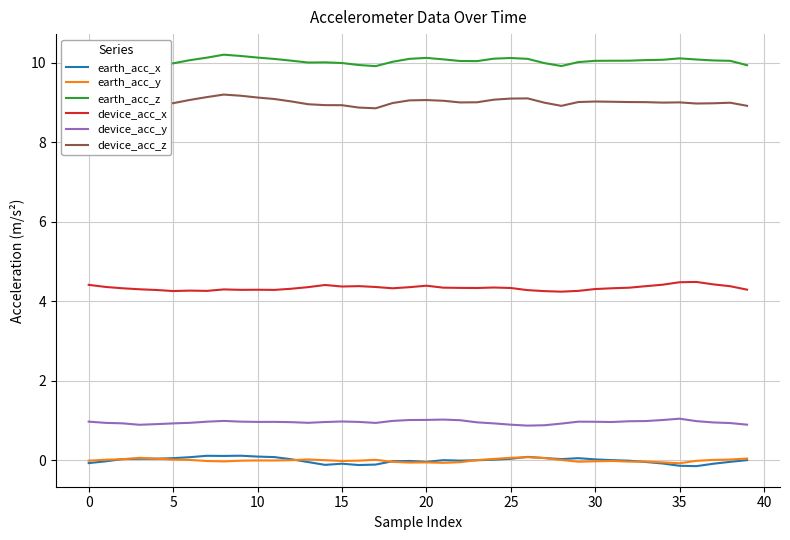

What is the greatest value displayed?

10.2